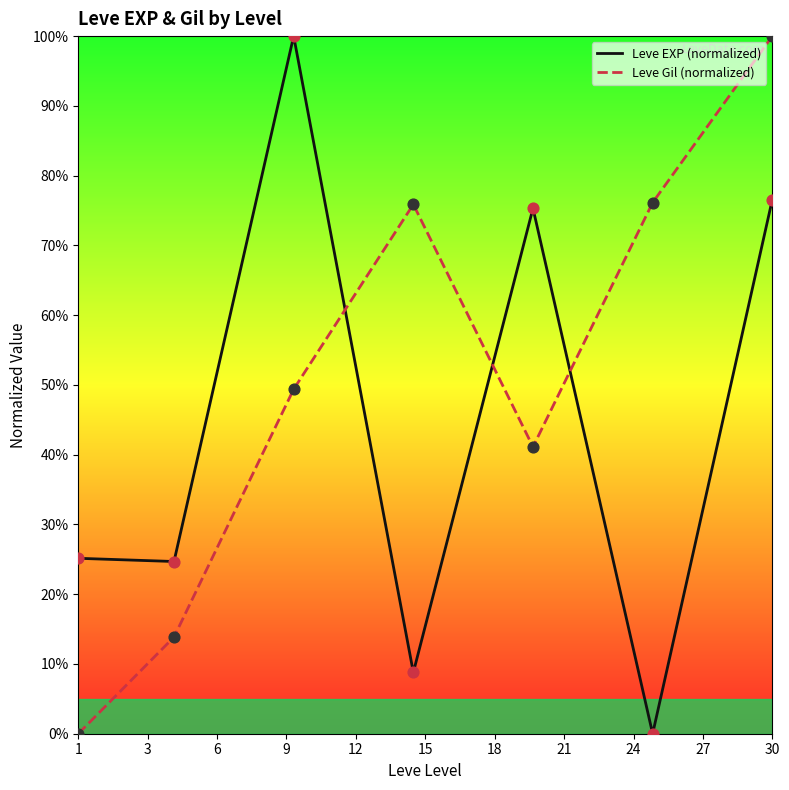

Which series has the largest total across all categories?

Leve Gil (normalized)